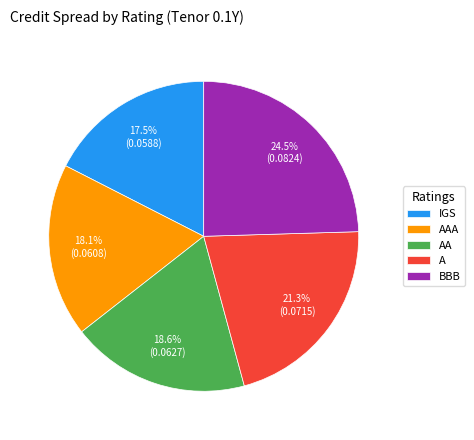

Rank the categories by value from highest to lowest.

BBB, A, AA, AAA, IGS